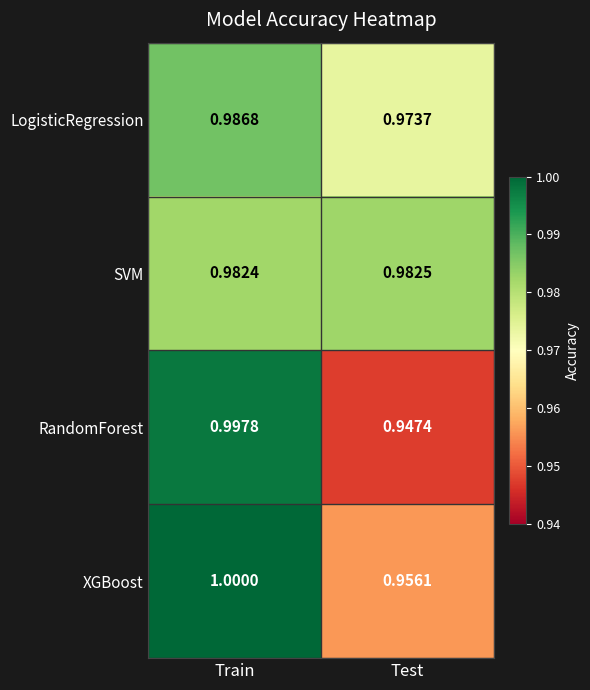

How many series are shown in this chart?

4